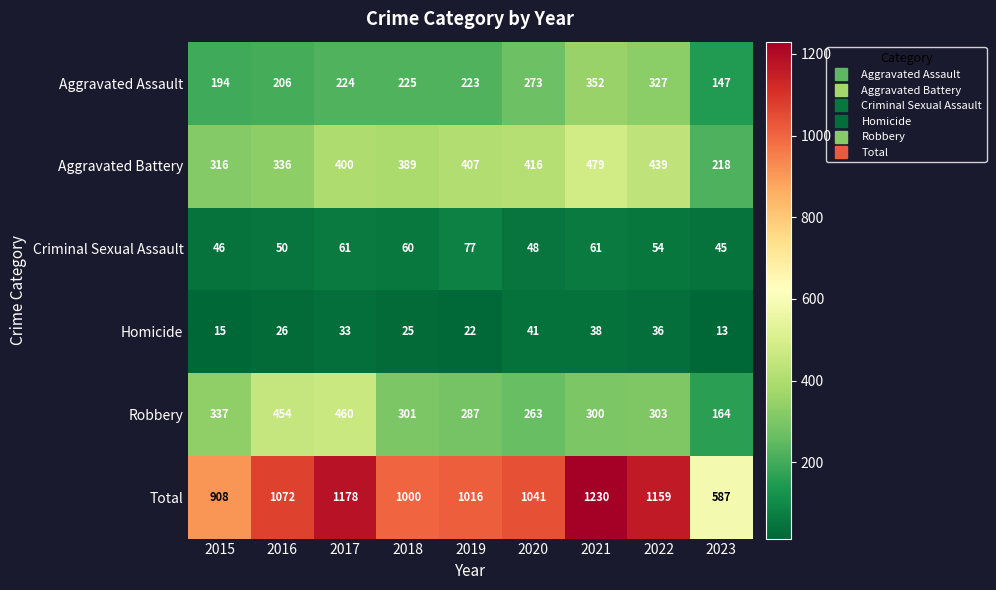

What is the difference between the maximum and minimum values in the Aggravated Battery series?

261